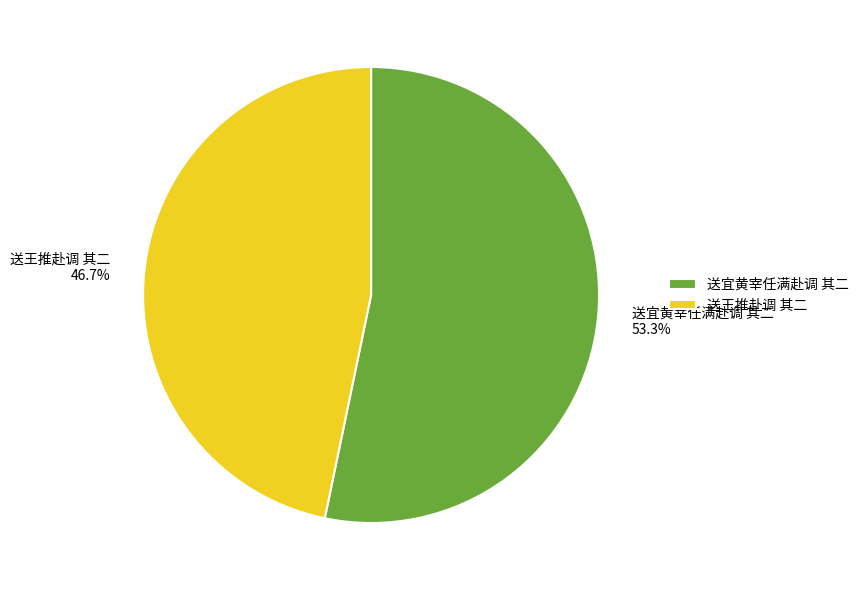

To the nearest percent, what portion does 送王推赴调 其二 represent?

47%